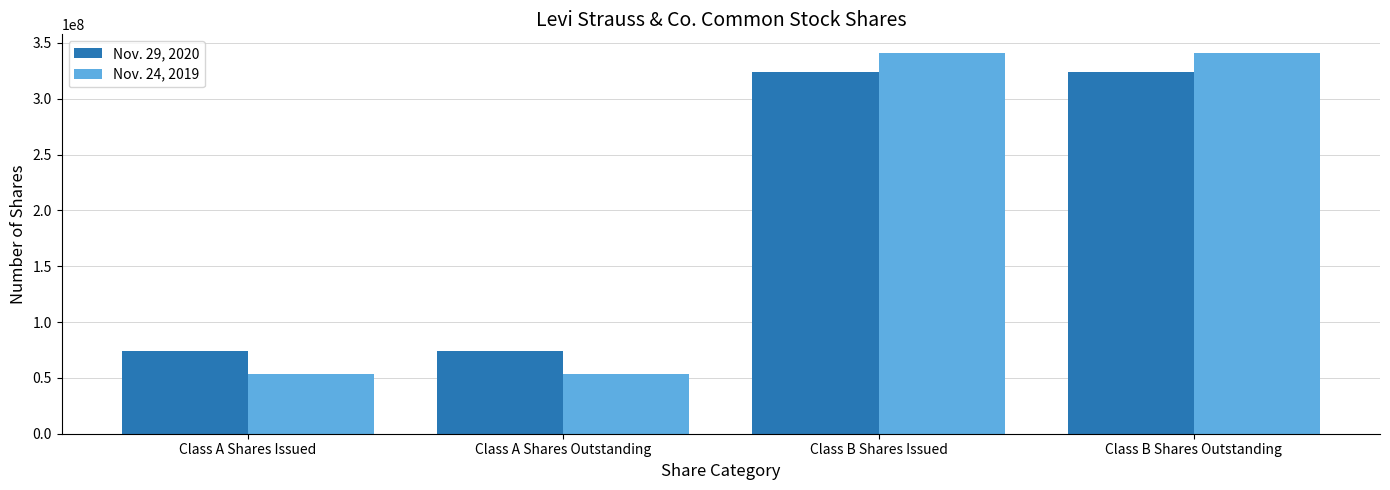

Between Class A Shares Outstanding and Class B Shares Outstanding, which series saw the biggest shift?

Nov. 24, 2019